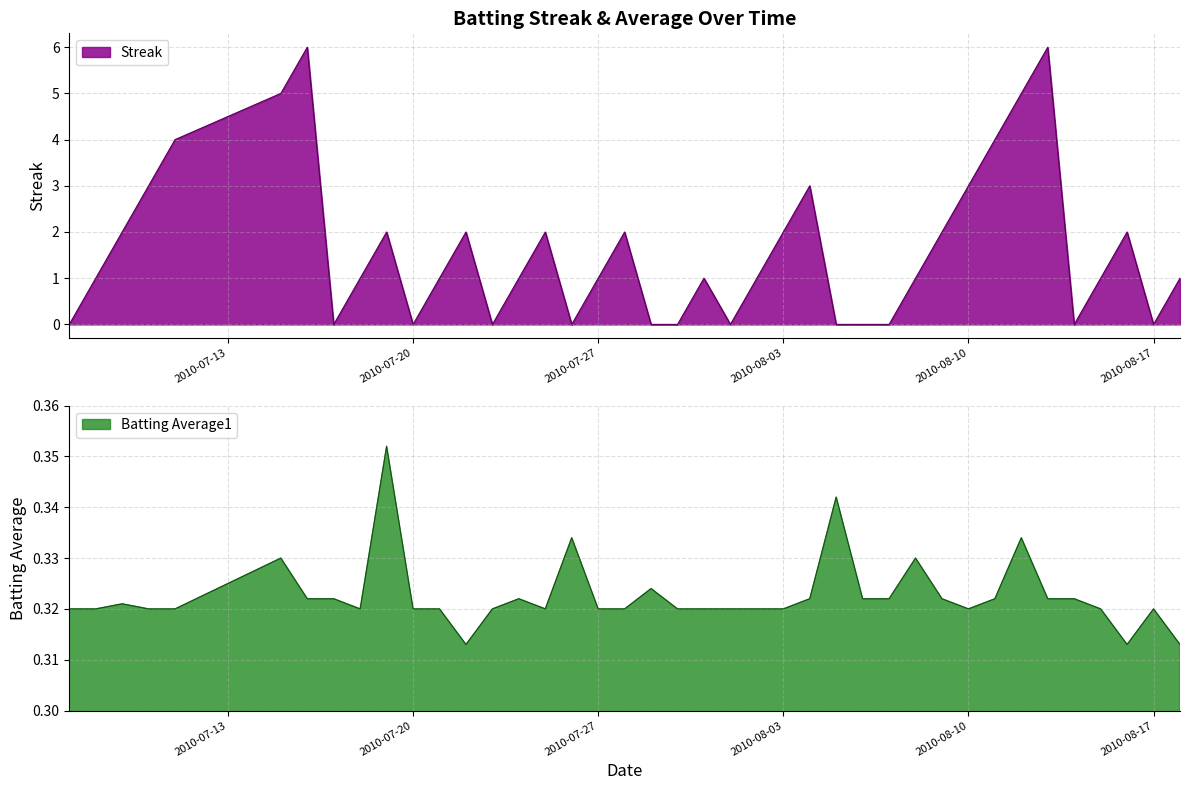

Reading right to left, what are all the values shown in this chart?

Streak: 2010-08-18=1.0	2010-08-17=0.0	2010-08-16=2.0	2010-08-15=1.0	2010-08-14=0.0	2010-08-13=6.0	2010-08-12=5.0	2010-08-11=4.0	2010-08-10=3.0	2010-08-09=2.0	2010-08-08=1.0	2010-08-07=0.0	2010-08-06=0.0	2010-08-05=0.0	2010-08-04=3.0	2010-08-03=2.0	2010-08-02=1.0	2010-08-01=0.0	2010-07-31=1.0	2010-07-30=0.0	2010-07-29=0.0	2010-07-28=2.0	2010-07-27=1.0	2010-07-26=0.0	2010-07-25=2.0	2010-07-24=1.0	2010-07-23=0.0	2010-07-22=2.0	2010-07-21=1.0	2010-07-20=0.0	2010-07-19=2.0	2010-07-18=1.0	2010-07-17=0.0	2010-07-16=6.0	2010-07-15=5.0	2010-07-11=4.0	2010-07-10=3.0	2010-07-09=2.0	2010-07-08=1.0	2010-07-07=0.0
Batting Average1: 2010-08-18=0.3	2010-08-17=0.3	2010-08-16=0.3	2010-08-15=0.3	2010-08-14=0.3	2010-08-13=0.3	2010-08-12=0.3	2010-08-11=0.3	2010-08-10=0.3	2010-08-09=0.3	2010-08-08=0.3	2010-08-07=0.3	2010-08-06=0.3	2010-08-05=0.3	2010-08-04=0.3	2010-08-03=0.3	2010-08-02=0.3	2010-08-01=0.3	2010-07-31=0.3	2010-07-30=0.3	2010-07-29=0.3	2010-07-28=0.3	2010-07-27=0.3	2010-07-26=0.3	2010-07-25=0.3	2010-07-24=0.3	2010-07-23=0.3	2010-07-22=0.3	2010-07-21=0.3	2010-07-20=0.3	2010-07-19=0.4	2010-07-18=0.3	2010-07-17=0.3	2010-07-16=0.3	2010-07-15=0.3	2010-07-11=0.3	2010-07-10=0.3	2010-07-09=0.3	2010-07-08=0.3	2010-07-07=0.3